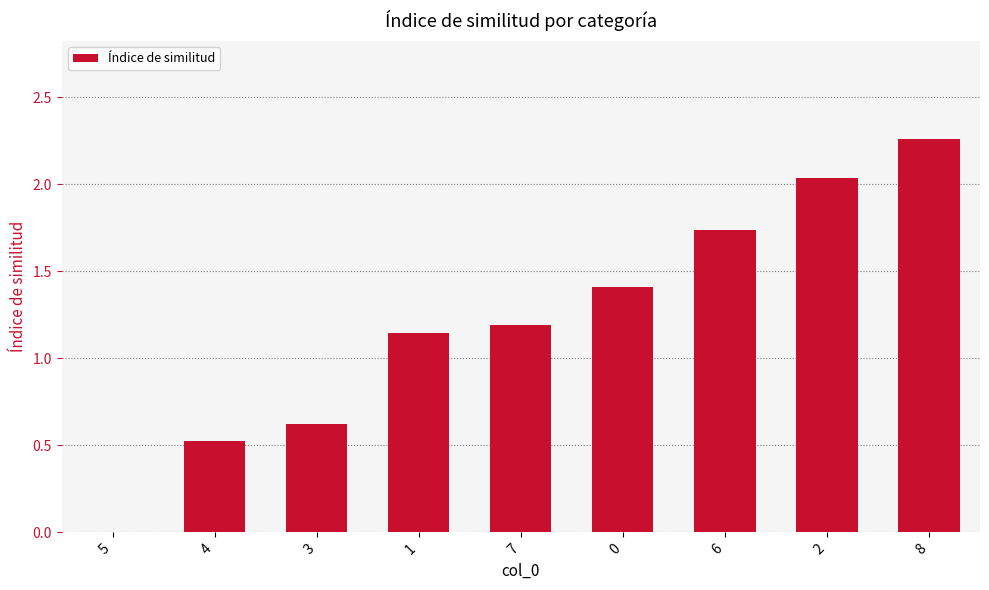

At which label is the value closest to 1?

1